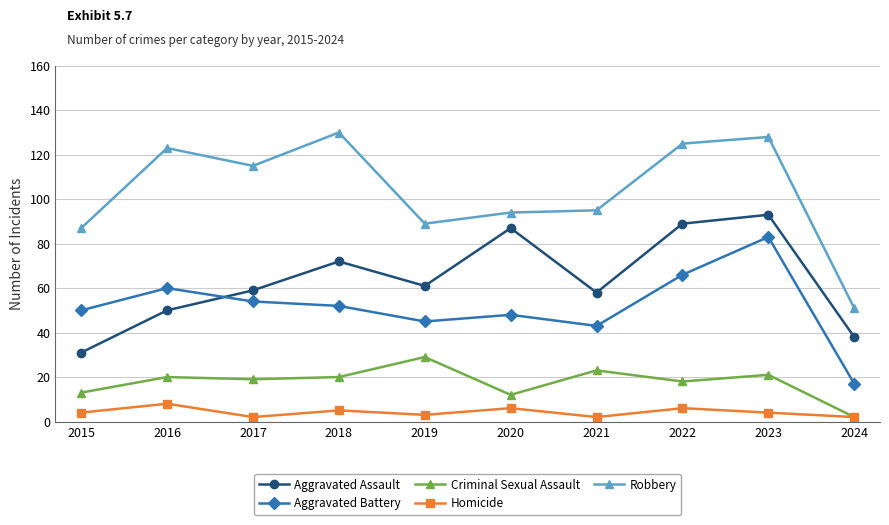

What is the difference between the maximum and minimum values in the Aggravated Assault series?

62